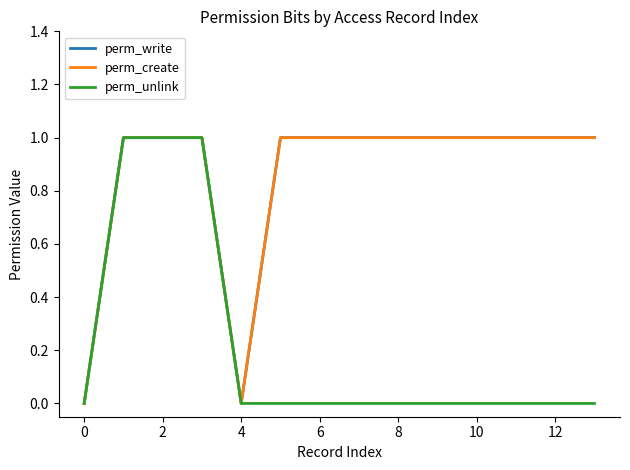

Is this an area chart (filled region under the line)?

No